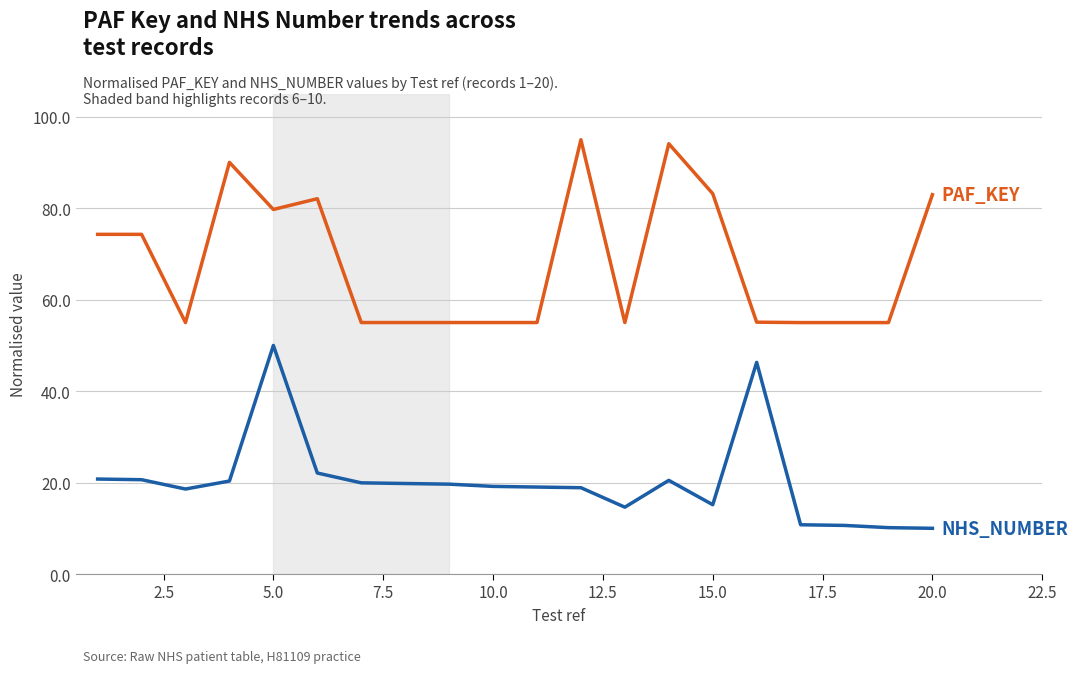

What is the greatest value displayed?

95.0